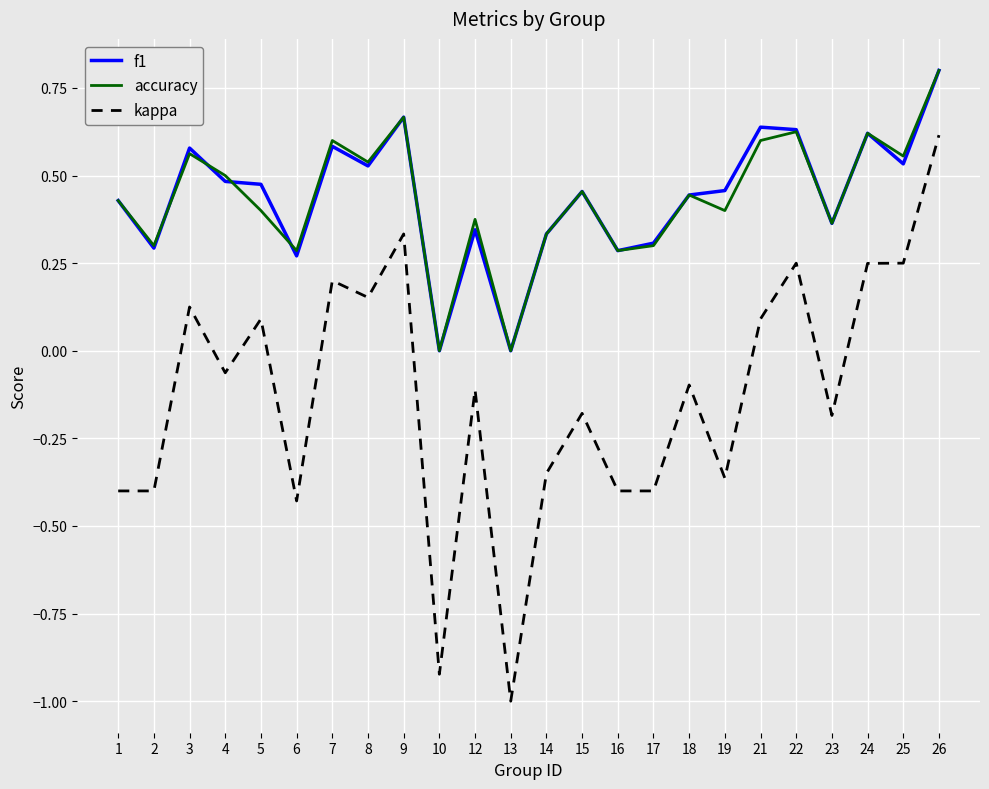

What is the smallest value displayed?

-1.0